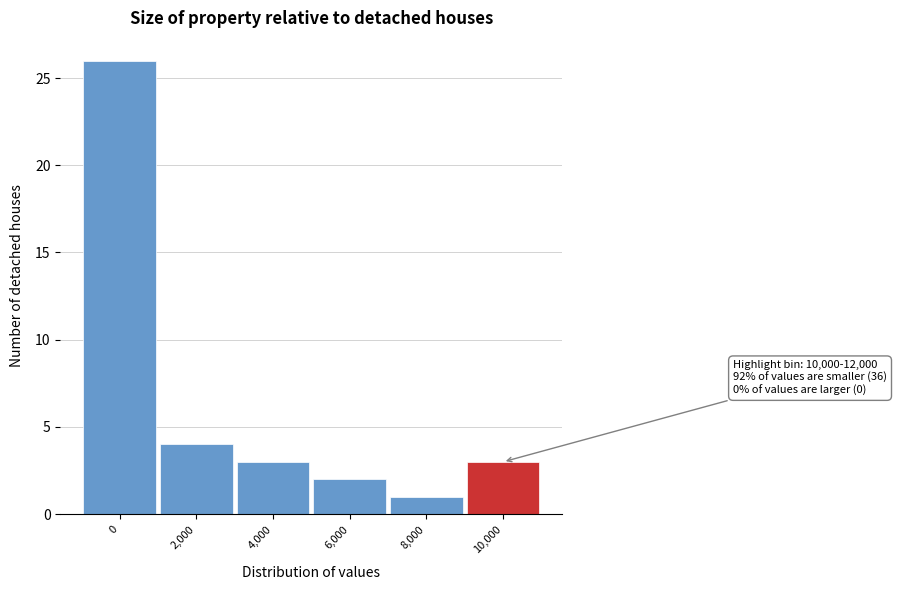

Reading left to right, transcribe all the data shown in this chart.

0=26	2,000=4	4,000=3	6,000=2	8,000=1	10,000=3